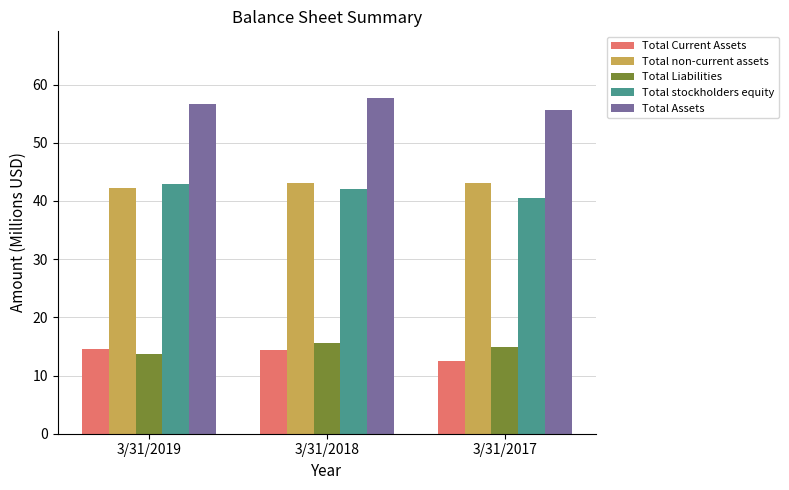

What is the spread (max minus min) of values at 3/31/2019?

42.9